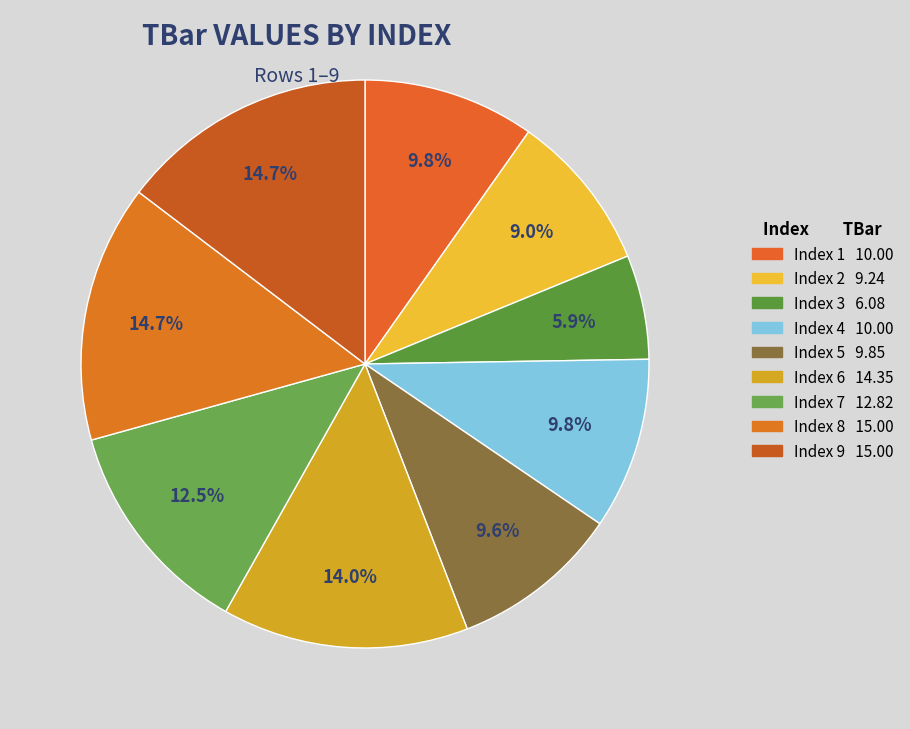

Count the number of slices in the pie.

9